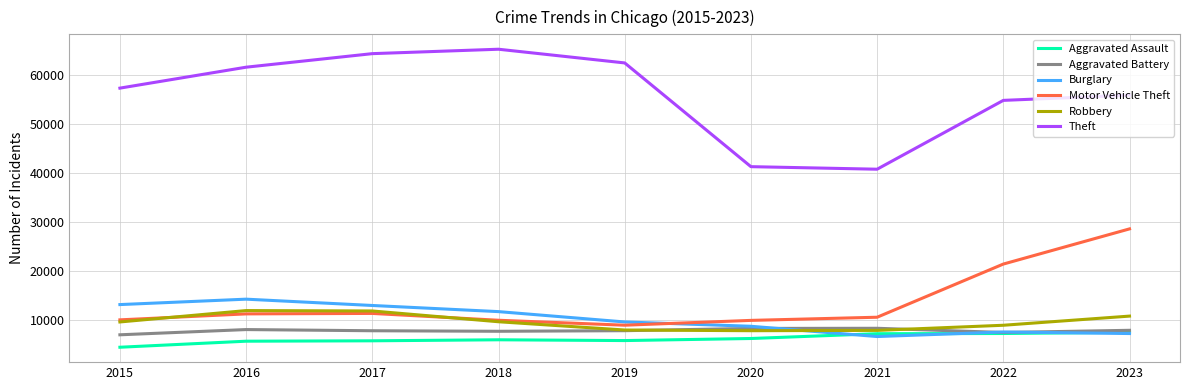

Which series has the widest spread of values?

Theft